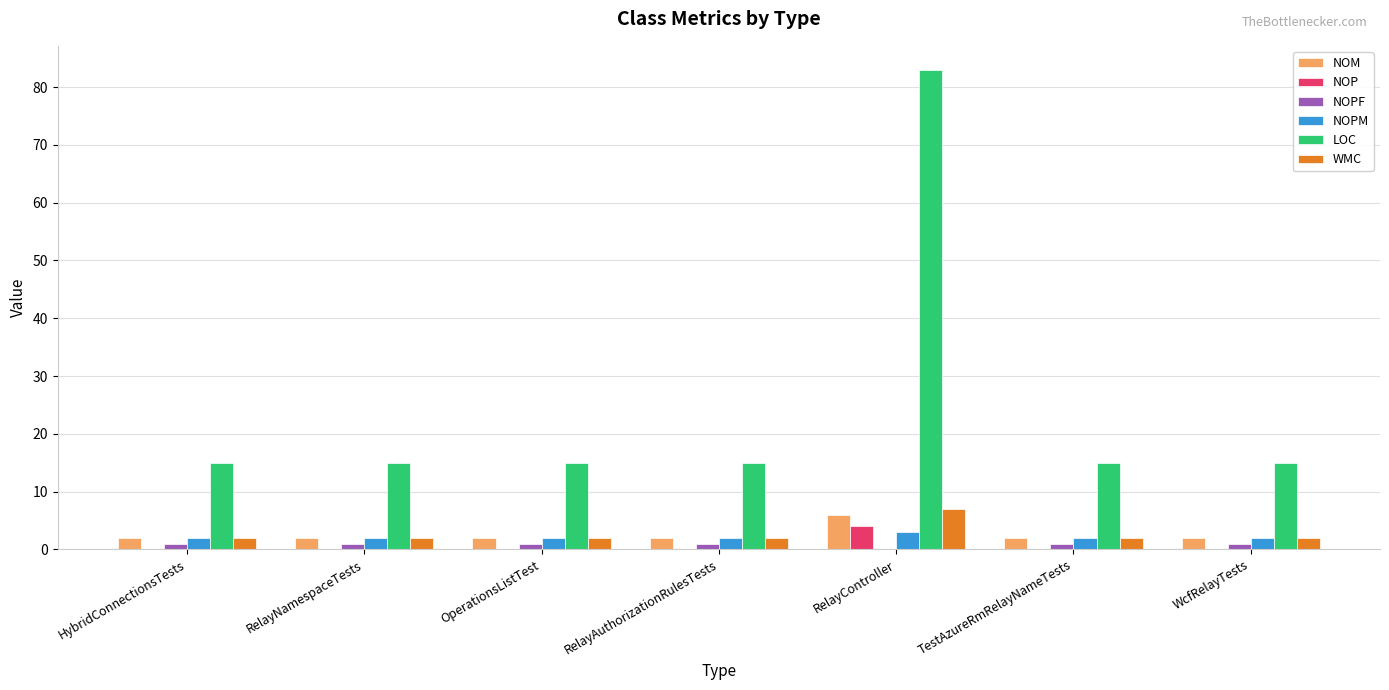

Which series has the largest range (max minus min)?

LOC